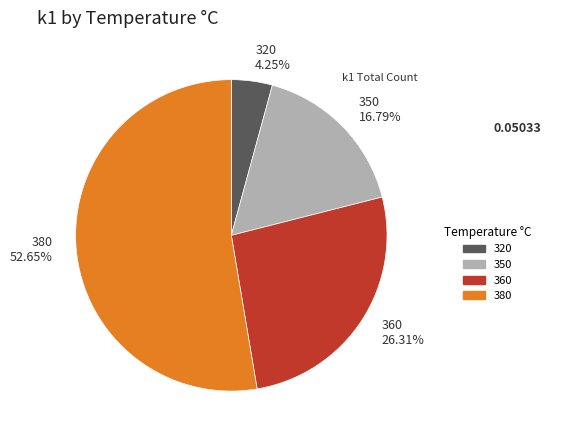

Is the sum of 380 and 320 greater than half?

Yes